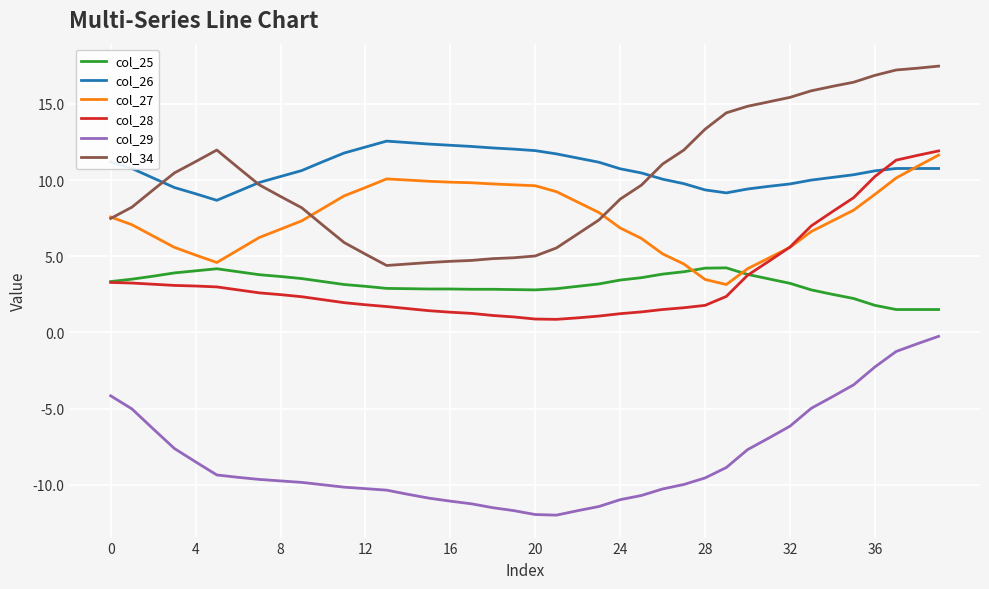

What is the sum of all col_29 values?

-332.8